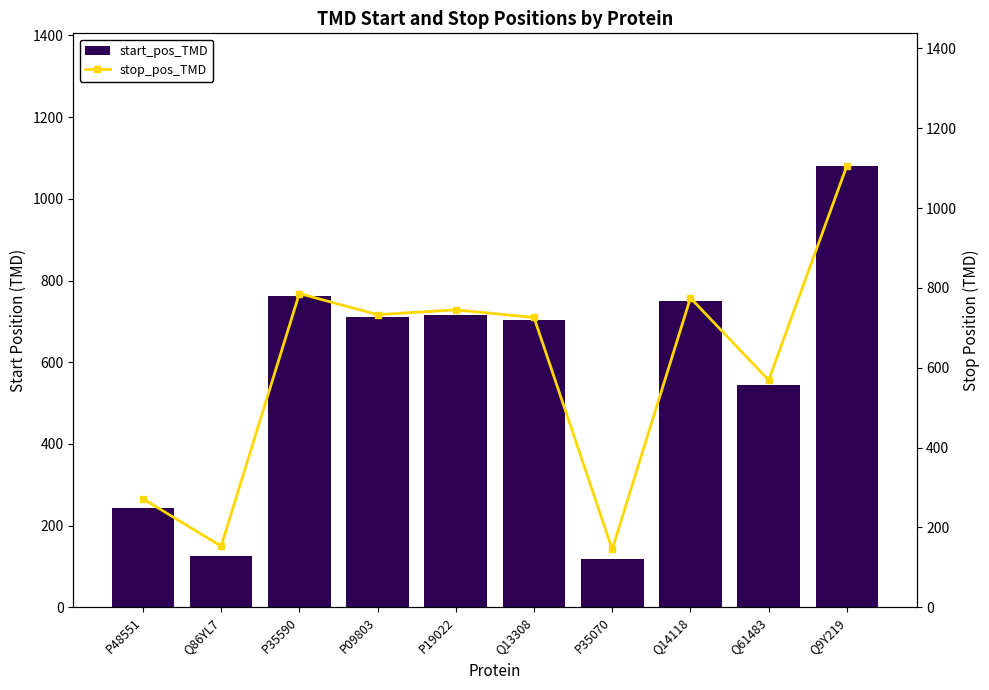

At which label does stop_pos_TMD first exceed 733?

P35590